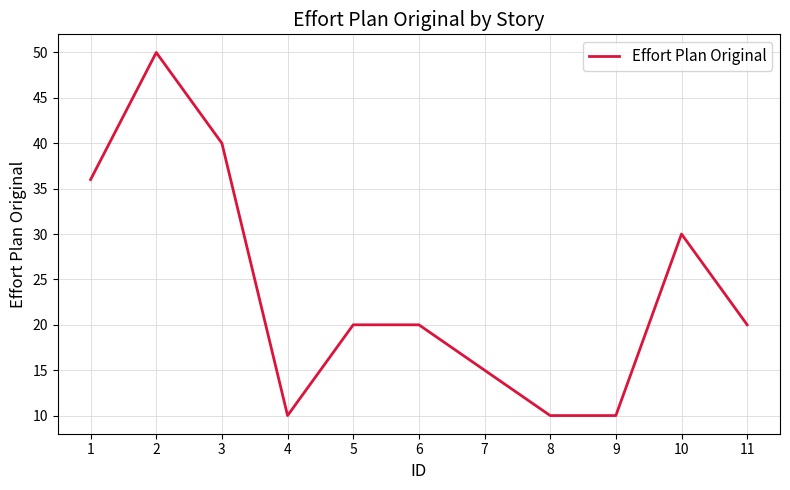

What is the minimum value shown in the chart?

10